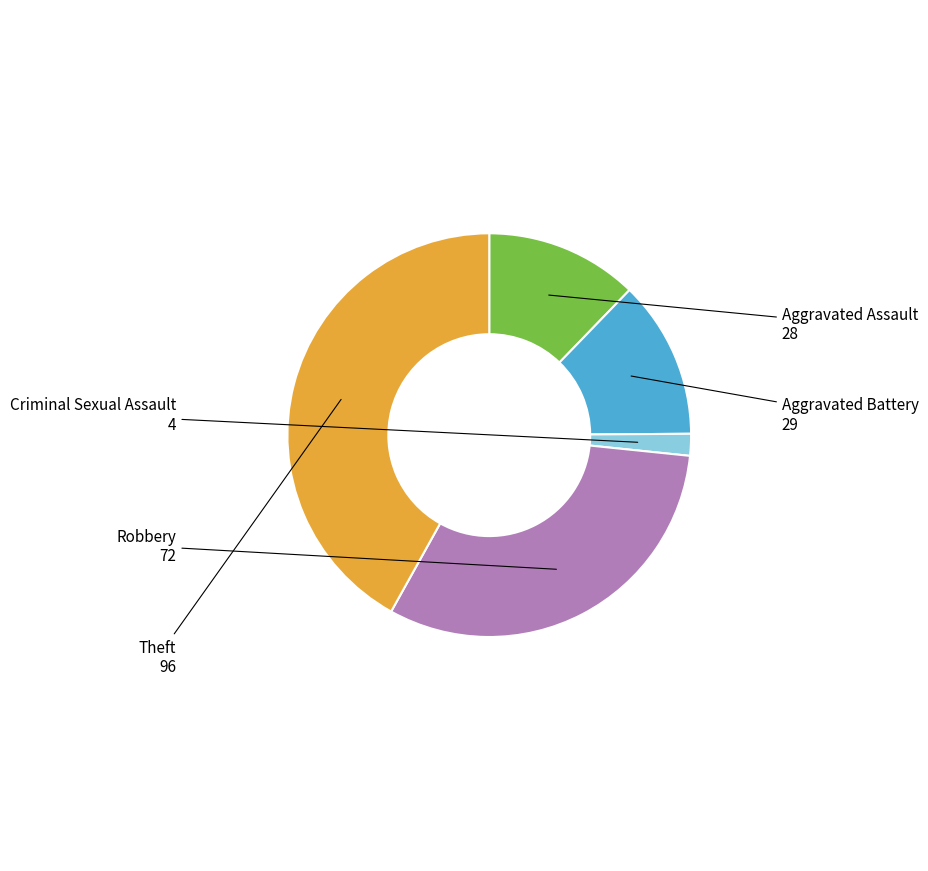

Count the number of slices in the pie.

5